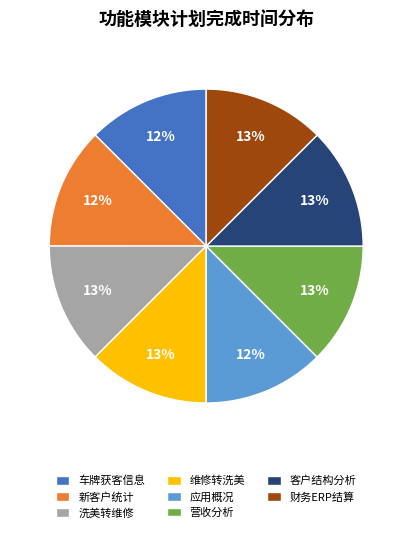

How many segments does this pie chart have?

8